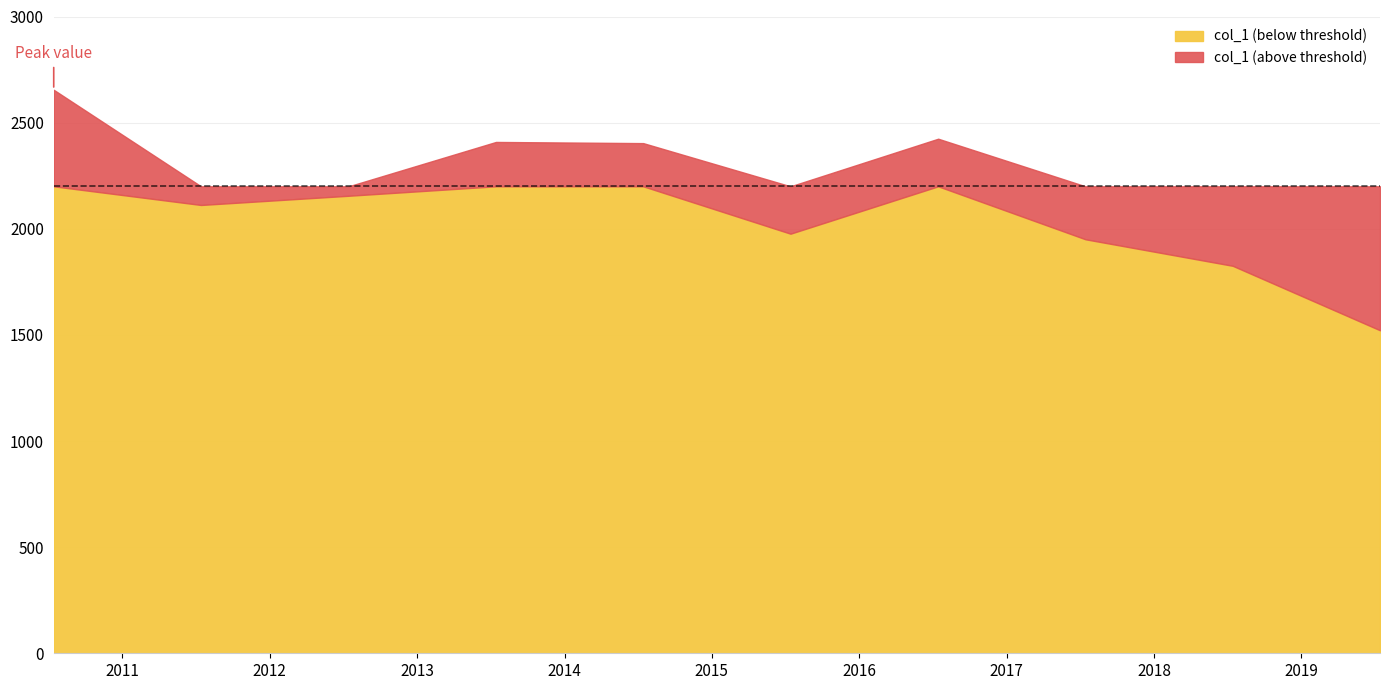

What is the sum of all values?

21433.4